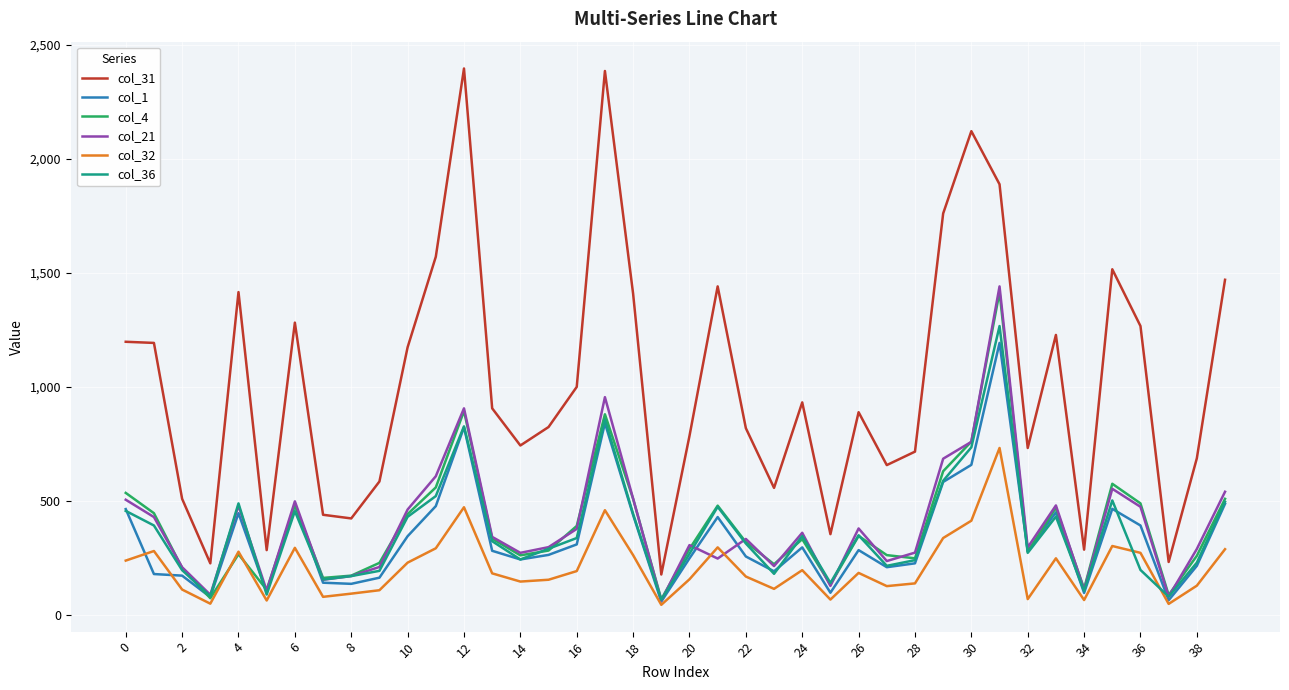

What are all the series names shown in the legend?

col_31, col_1, col_4, col_21, col_32, col_36